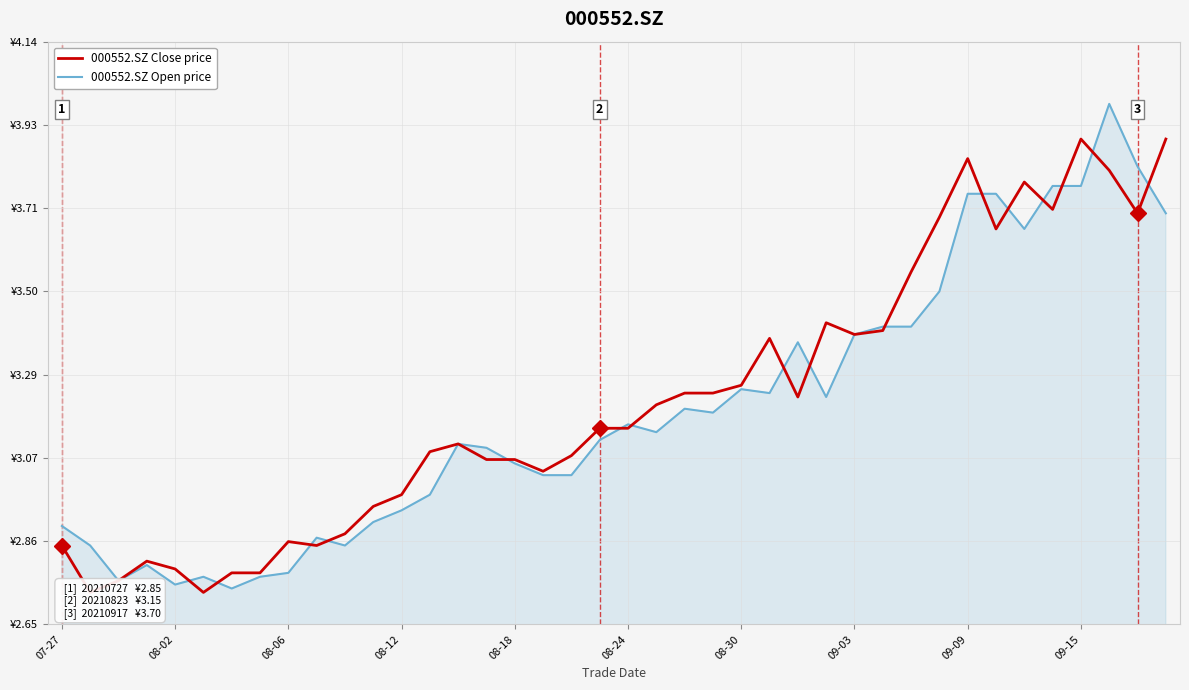

What are all the series names shown in the legend?

000552.SZ Close price, 000552.SZ Open price